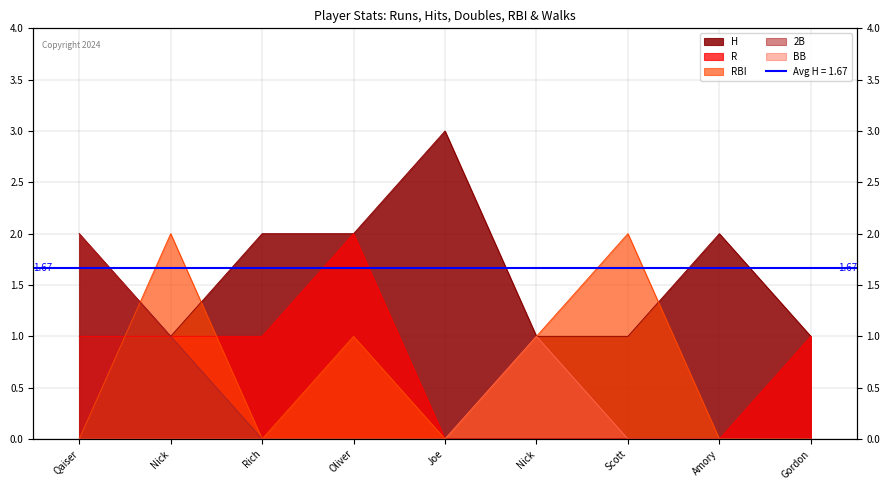

At which label does R reach its minimum?

Joe